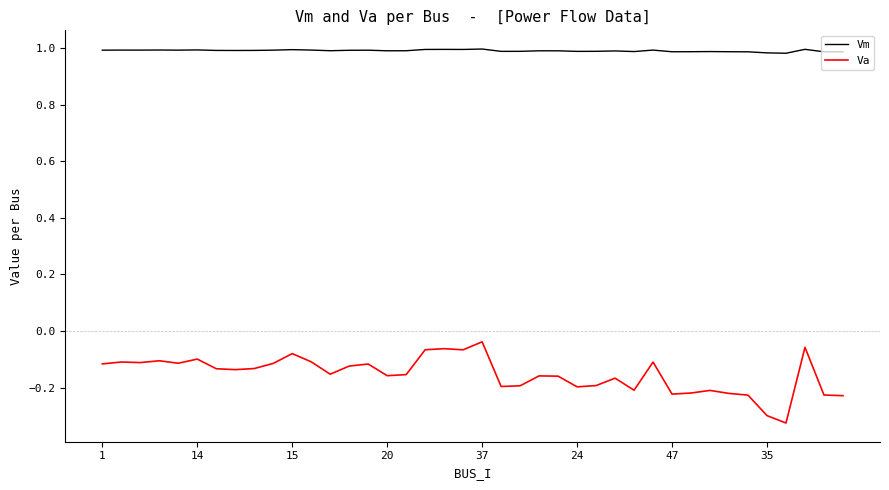

True or false: Va and Vm intersect in this chart.

False